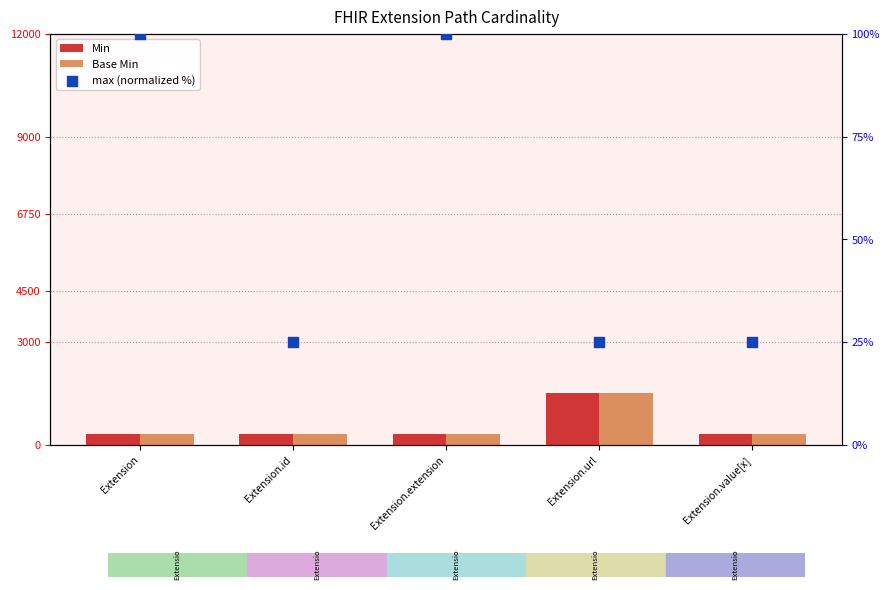

At which category is the sum across all series the highest?

Extension.url